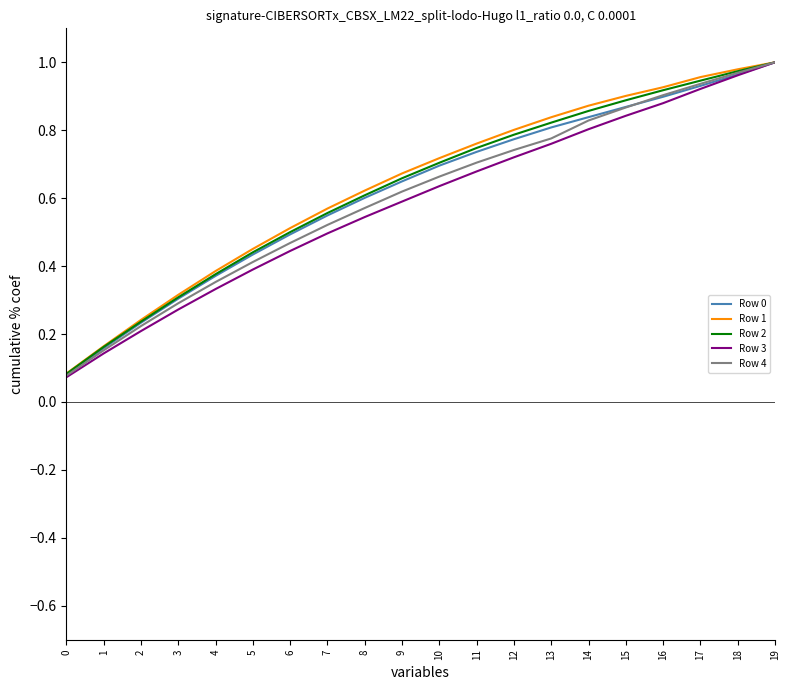

Between 5 and 13, which series saw the biggest shift?

Row 1